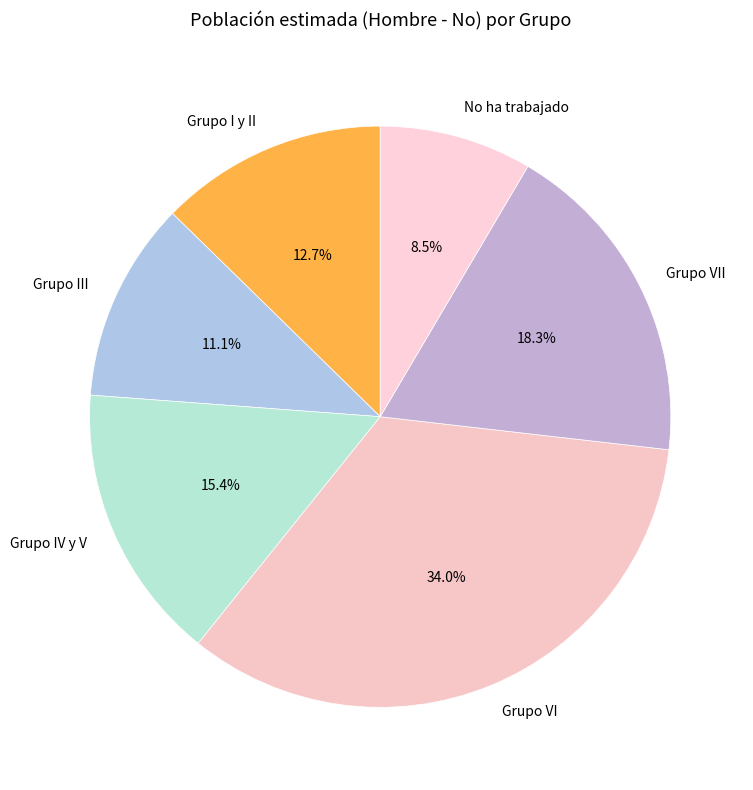

Approximately how many times larger is the value at No ha trabajado compared to Grupo VII?

0.5